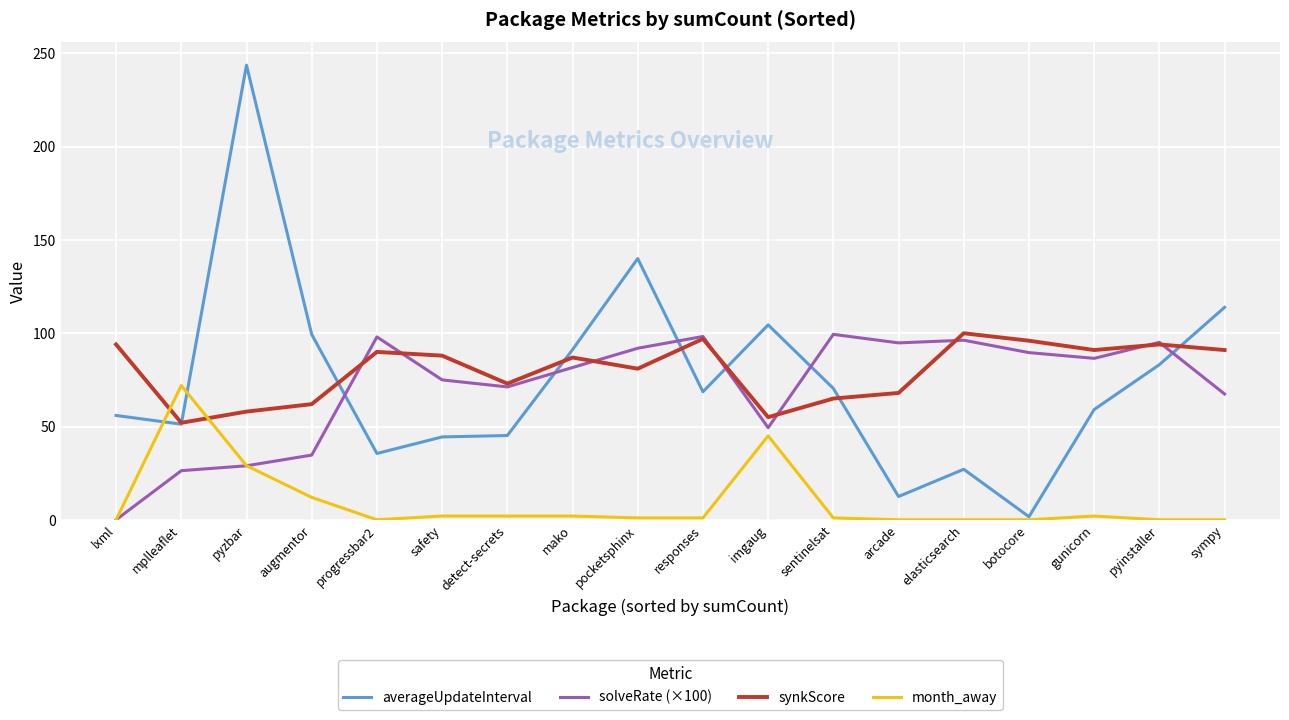

Between sentinelsat and arcade, which series saw the biggest shift?

averageUpdateInterval